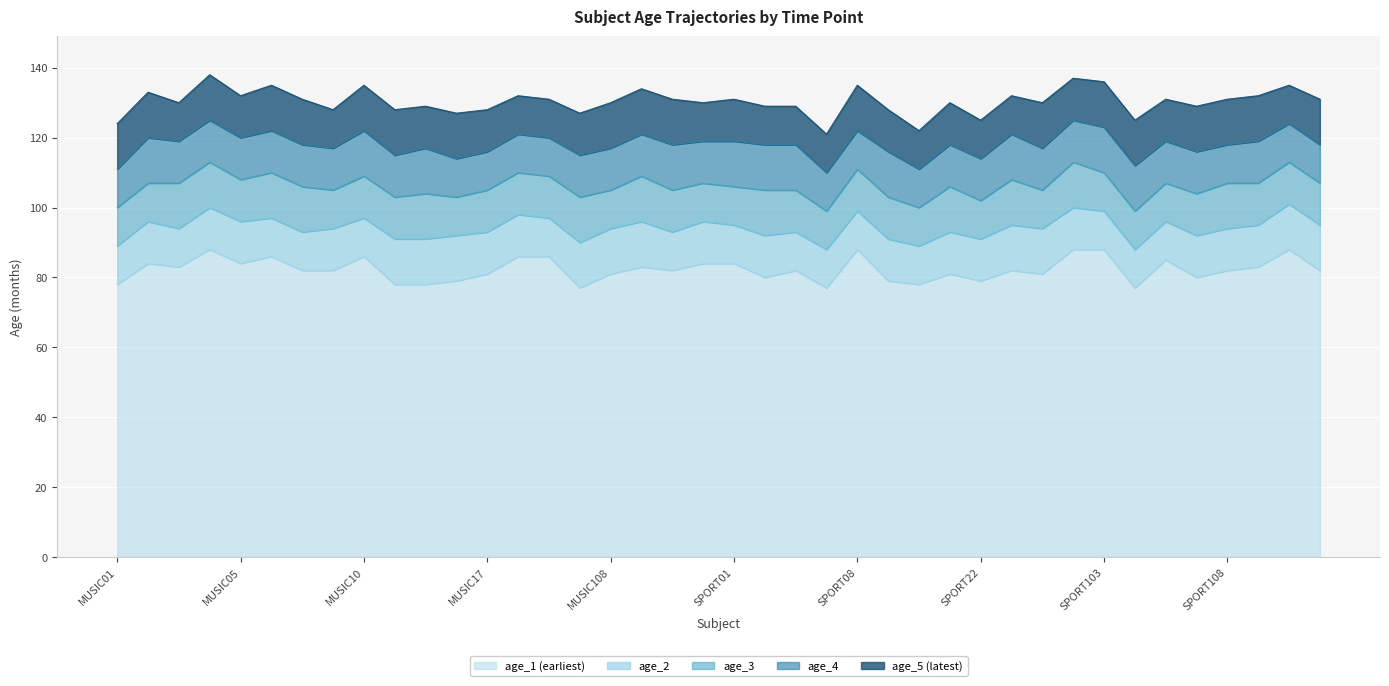

What is the spread (max minus min) of values at SPORT22?

46